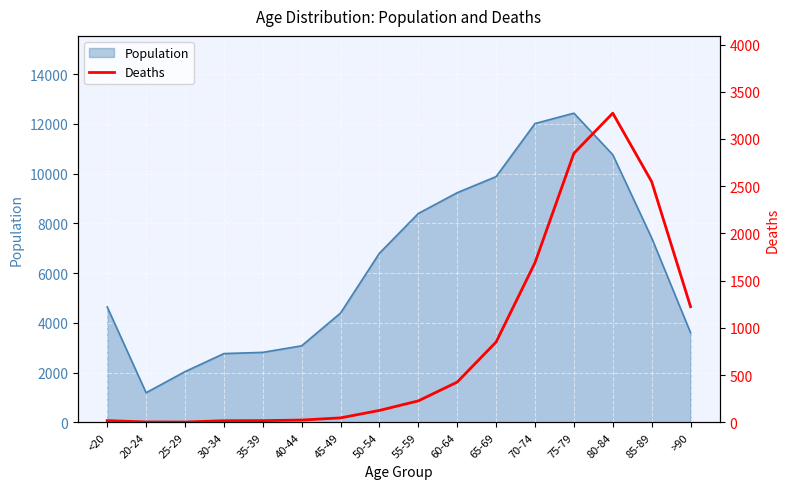

At which label does Population reach its peak?

75-79